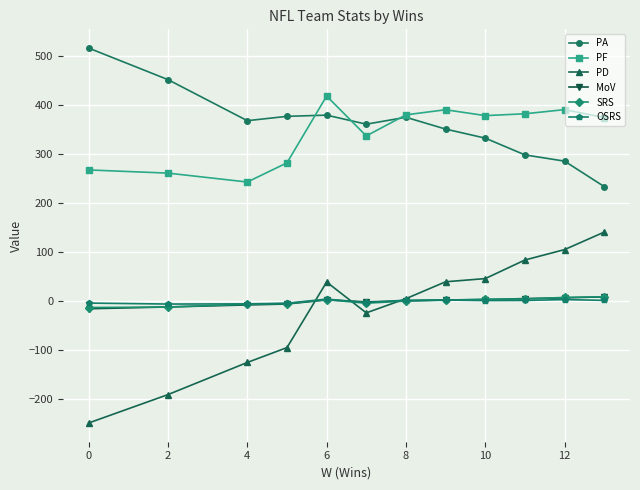

How many intersections are there between MoV and PD?

3